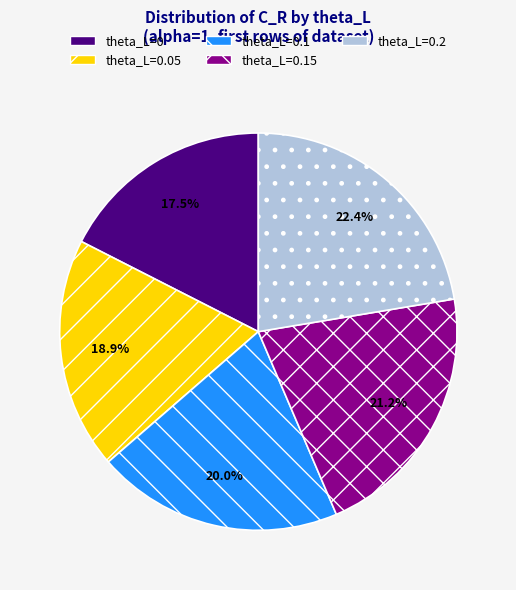

Which has a higher value, theta_L=0.15 or theta_L=0.2?

theta_L=0.2